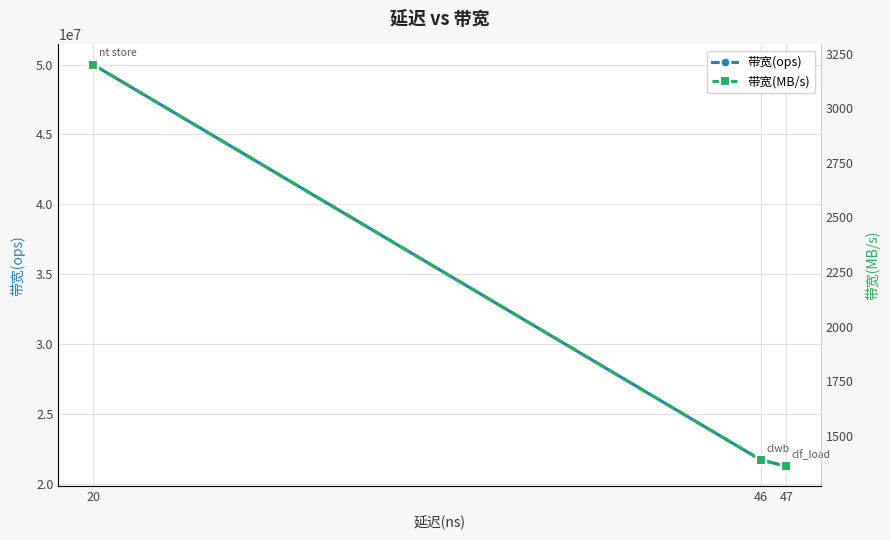

True or false: 带宽(ops) and 带宽(MB/s) cross at least once.

False